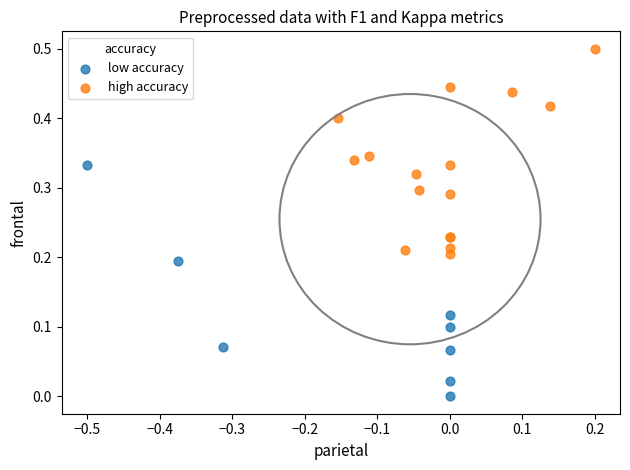

Which series contains the highest Y value?

high accuracy